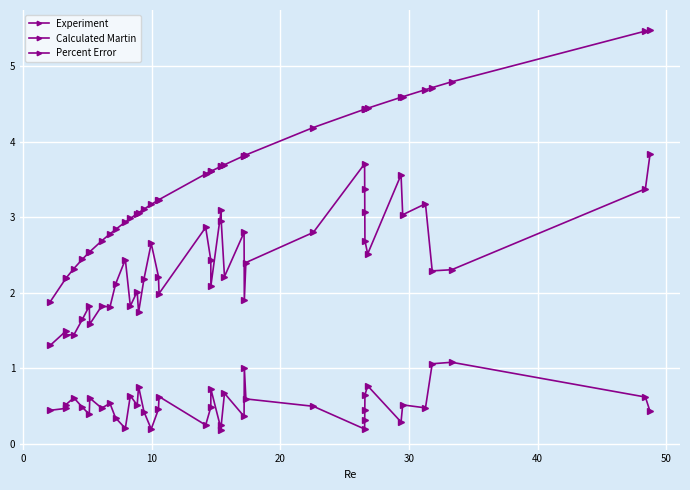

Count the number of data series in this chart.

3